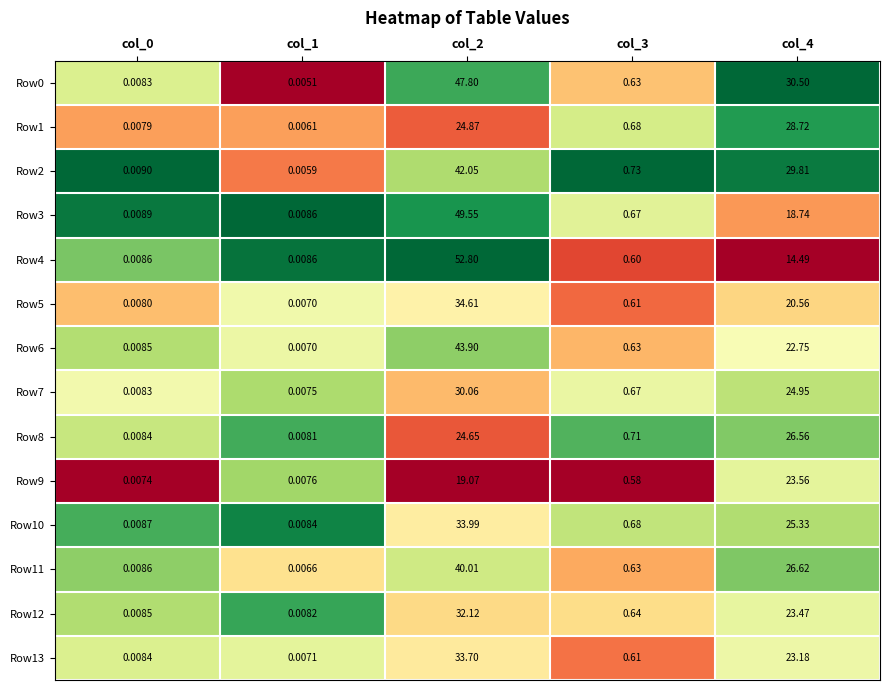

Which category has the lowest value across all series?

col_1